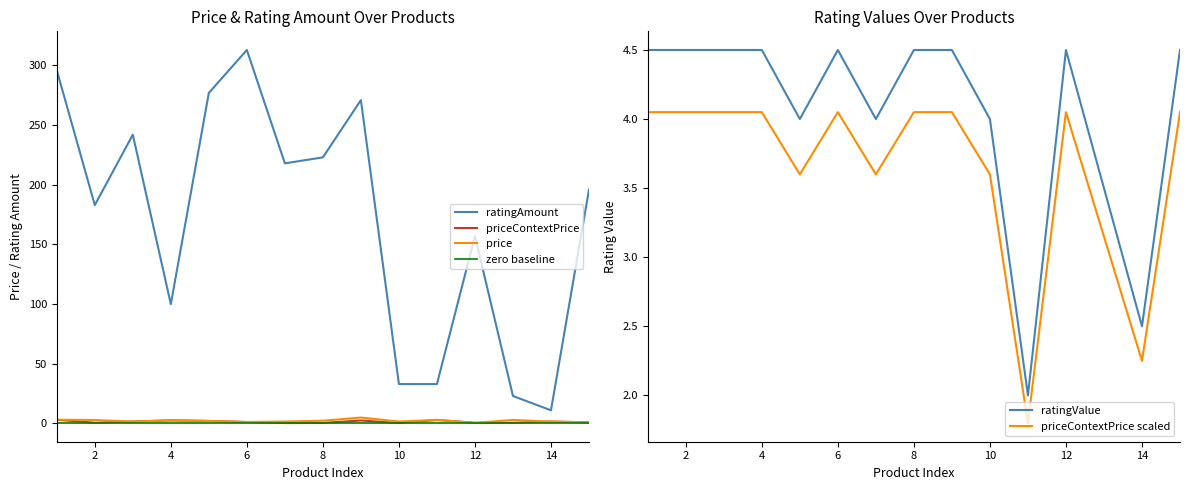

Between 2 and 15, which is larger?

2